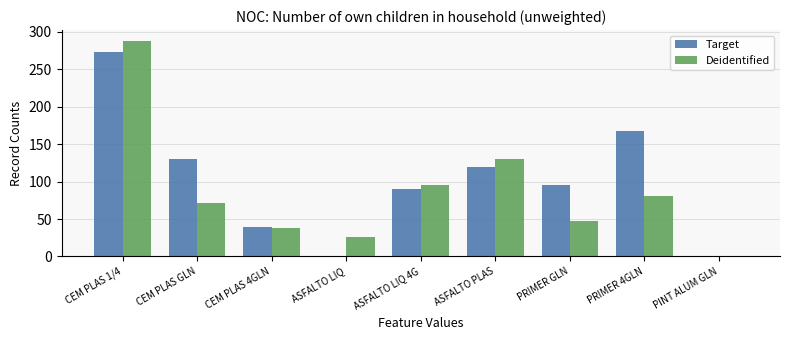

What is the total value across all series at ASFALTO LIQ?

26